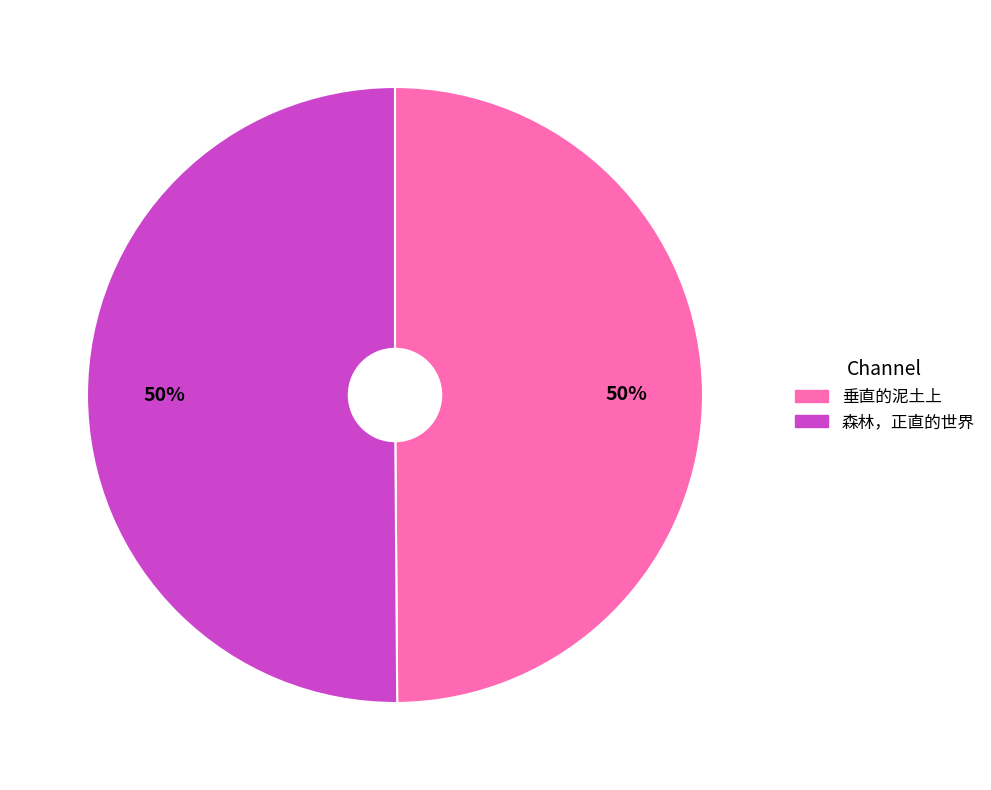

What percentage is the 垂直的泥土上 slice, to the nearest percent?

50%